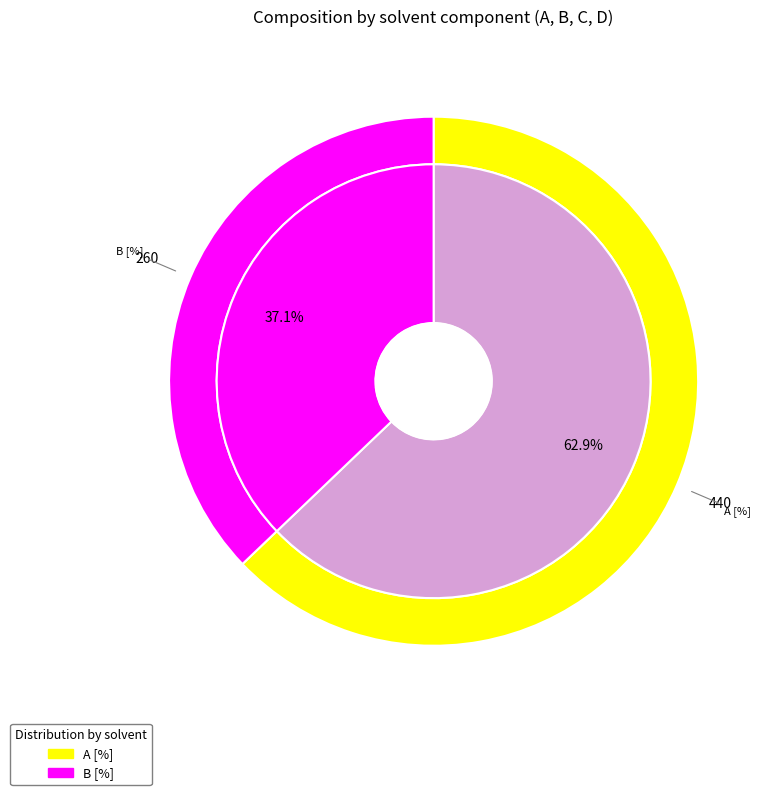

Which category has the biggest portion of the pie?

A [%]